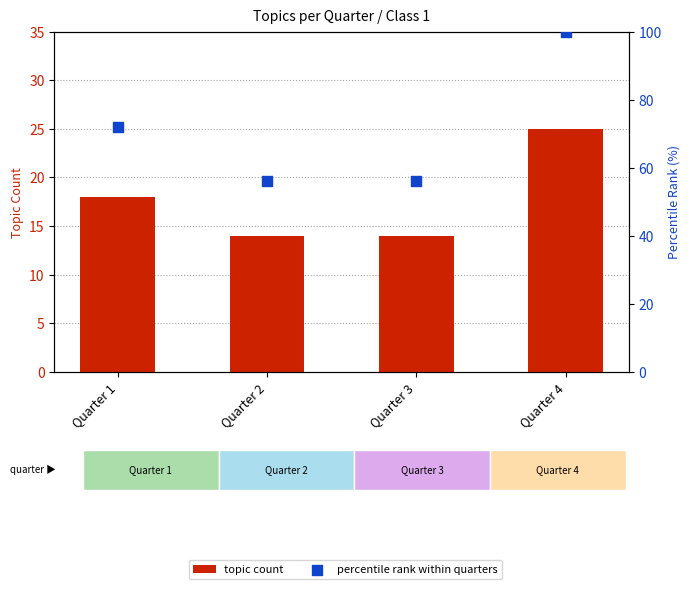

Which series reaches the minimum Y coordinate?

topic count